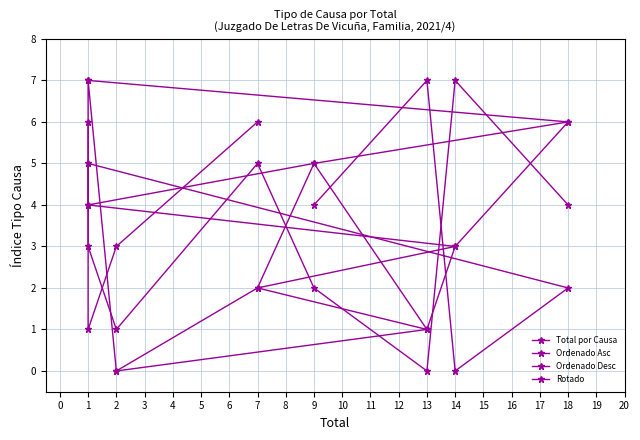

What is the spread (max minus min) of values at 0?

4